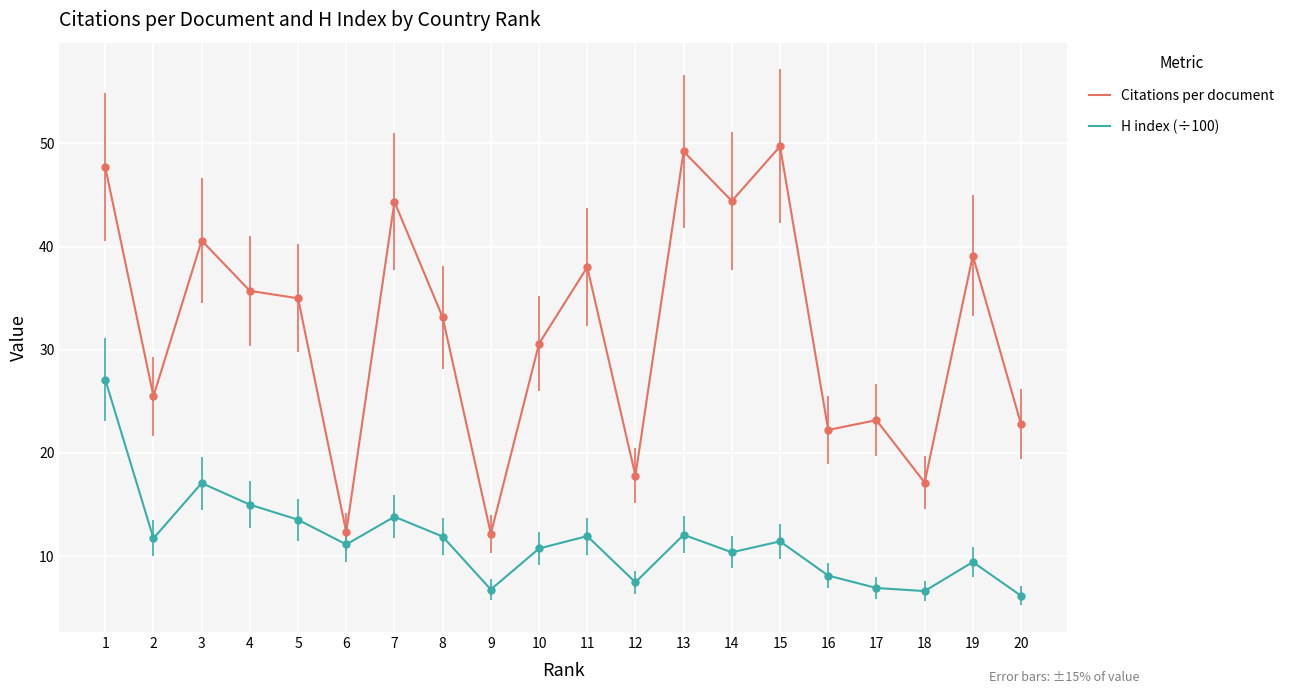

True or false: H index (÷100) has more than 2 points higher than both neighbors.

True